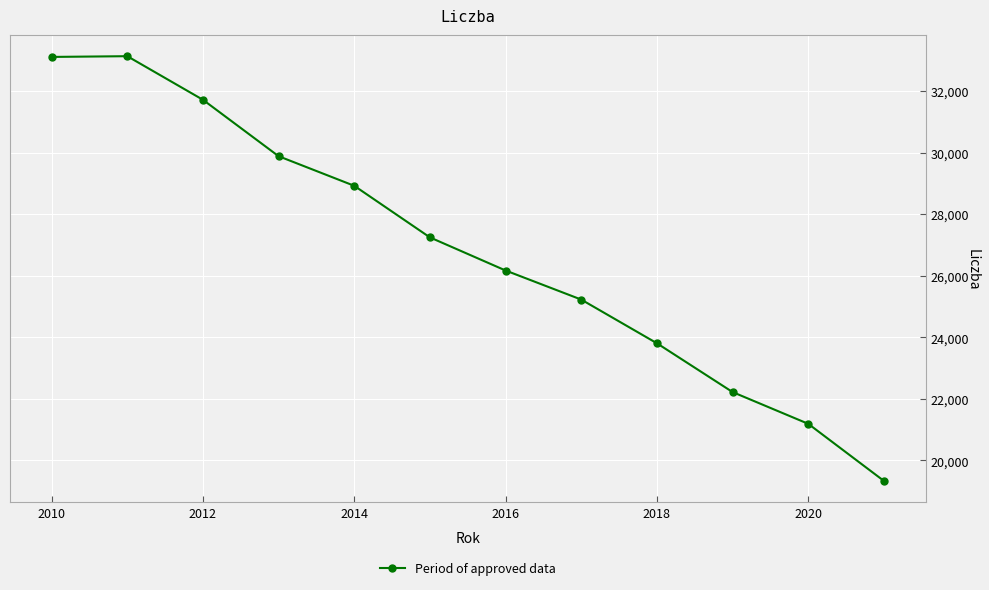

What is the sum of all values?

321946